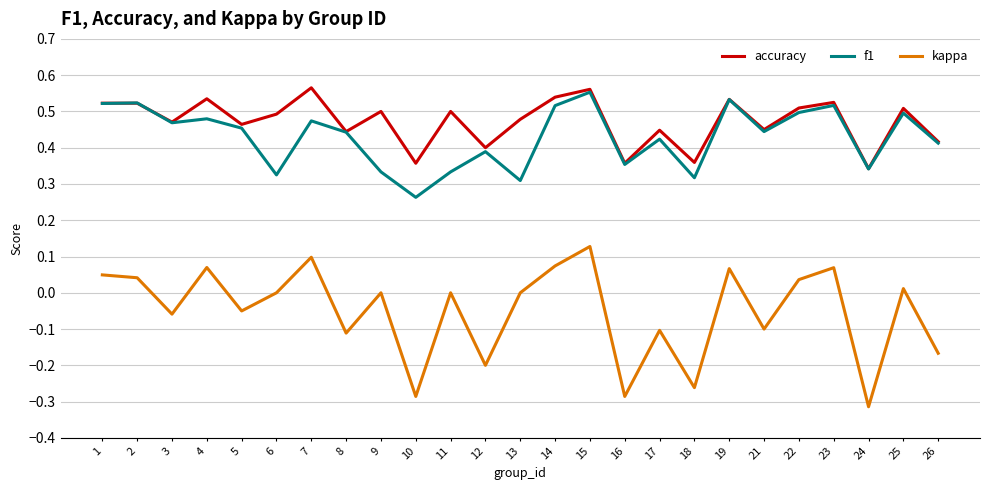

Which label corresponds to the smallest value in the chart?

24